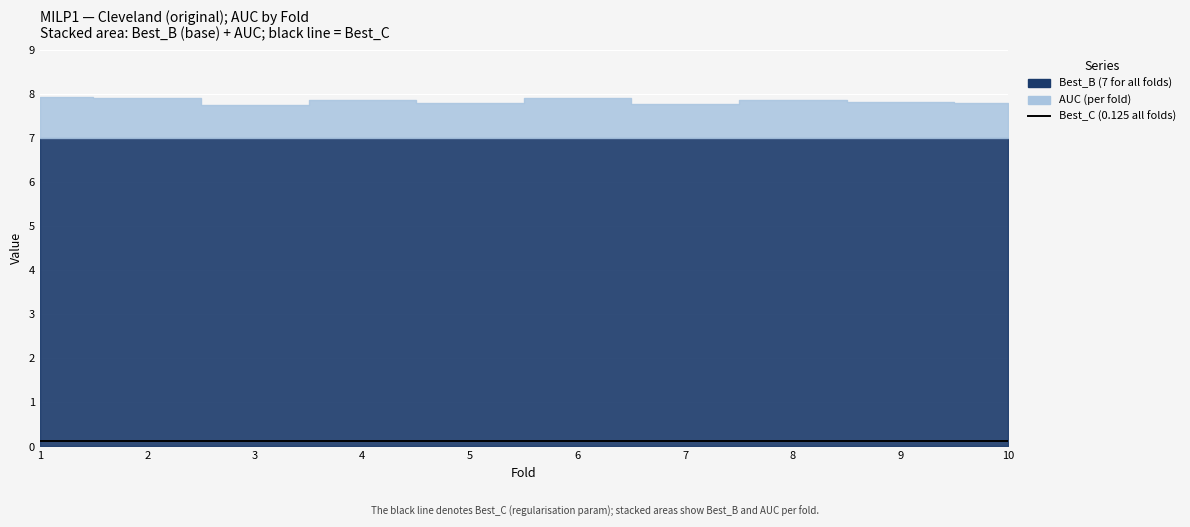

Reading left to right, what are all the values shown in this chart?

AUC: 1=0.9	2=0.9	3=0.7	4=0.9	5=0.8	6=0.9	7=0.8	8=0.9	9=0.8	10=0.8
Best_C: 1=0.1	2=0.1	3=0.1	4=0.1	5=0.1	6=0.1	7=0.1	8=0.1	9=0.1	10=0.1
Best_B: 1=7.0	2=7.0	3=7.0	4=7.0	5=7.0	6=7.0	7=7.0	8=7.0	9=7.0	10=7.0